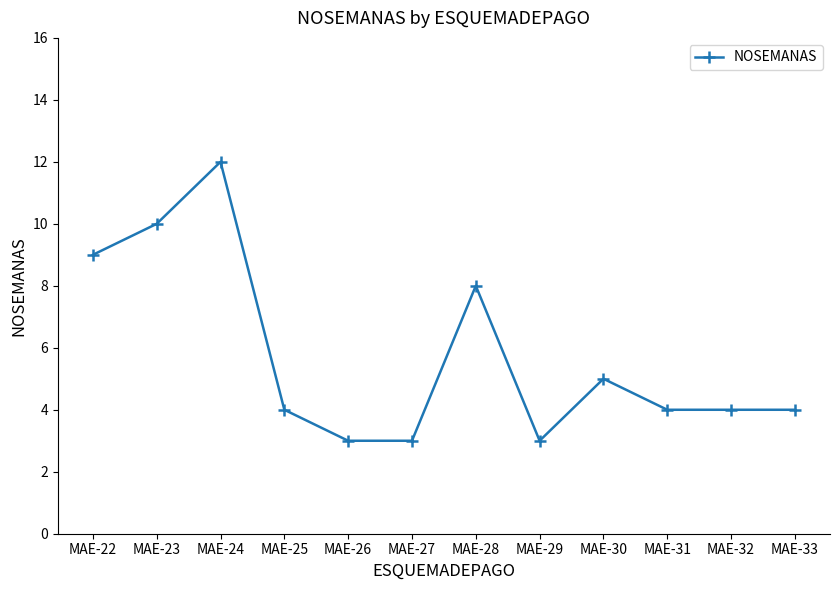

True or false: there are more than 0 points higher than both neighbors.

True